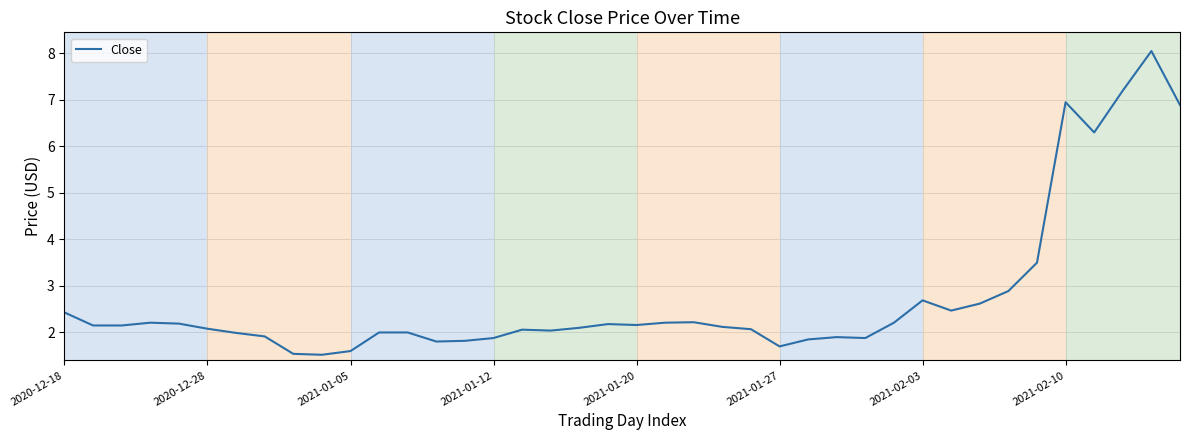

What is the difference between the maximum and minimum values?

6.5